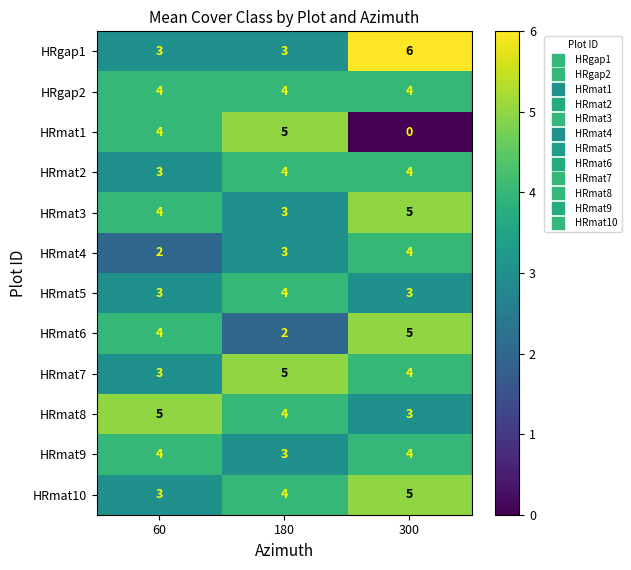

Is it true that HRgap1 equals 2 at 60?

False